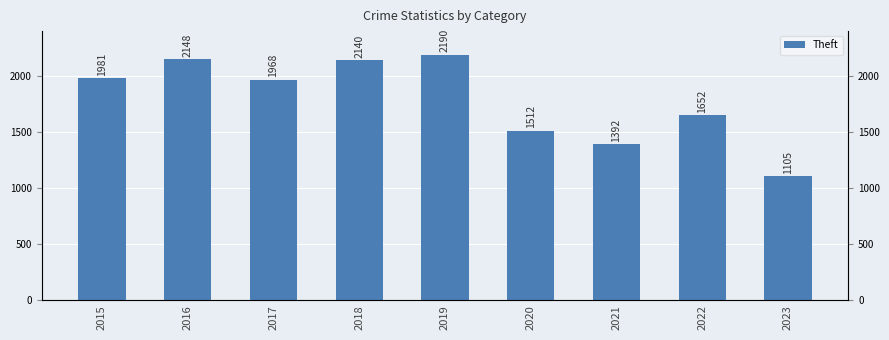

Reading left to right, what are all the values shown in this chart?

1981	2148	1968	2140	2190	1512	1392	1652	1105